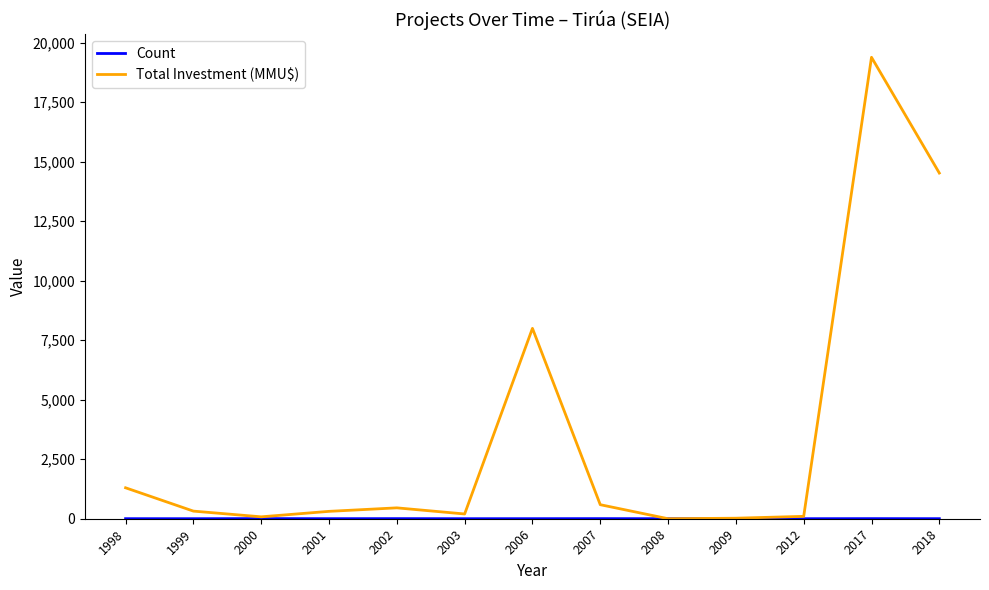

Is it true that Total Investment (MMU$) equals 320 at 1999?

True